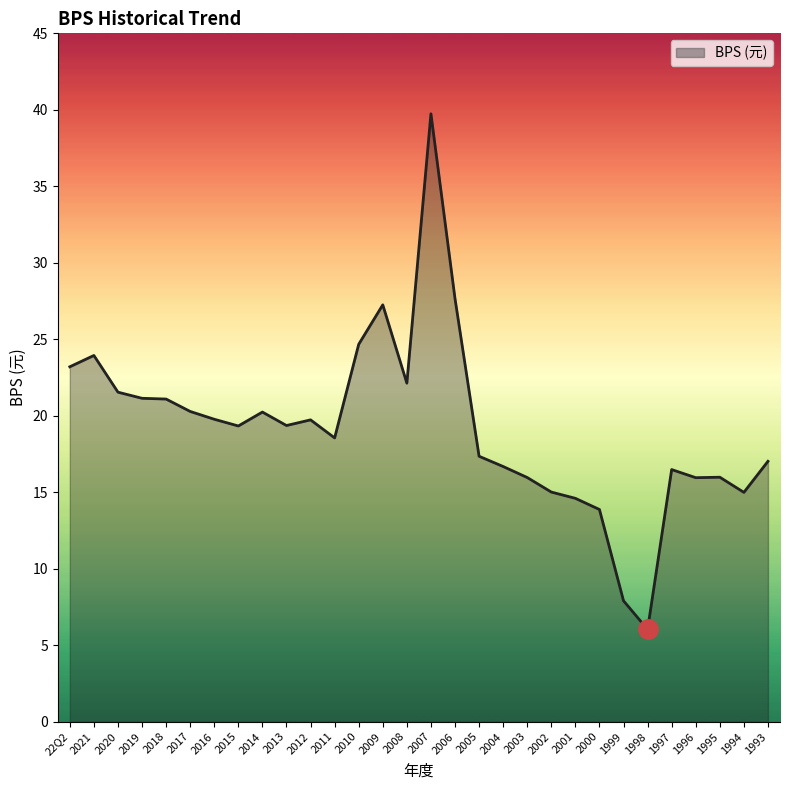

What position from the right is 2020?

28